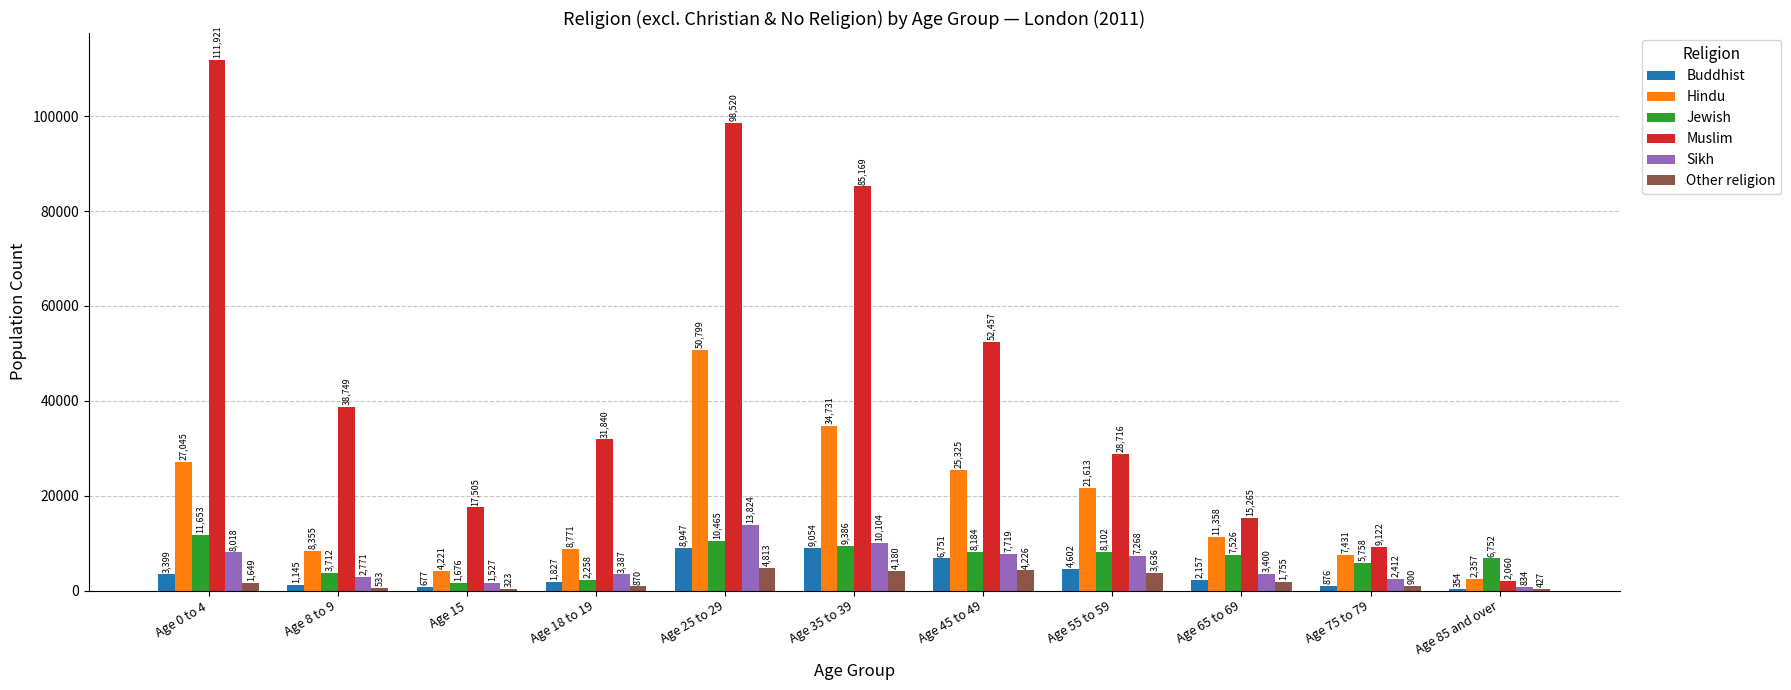

Reading right to left, list all the values displayed in this chart.

Buddhist: 354	876	2157	4602	6751	9054	8947	1827	677	1145	3399
Hindu: 2357	7431	11358	21613	25325	34731	50799	8771	4221	8355	27045
Jewish: 6752	5758	7526	8102	8184	9386	10465	2258	1676	3712	11653
Muslim: 2060	9122	15265	28716	52457	85169	98520	31840	17505	38749	111921
Sikh: 834	2412	3400	7268	7719	10104	13824	3387	1527	2771	8018
Other religion: 427	900	1755	3636	4226	4180	4813	870	323	533	1649